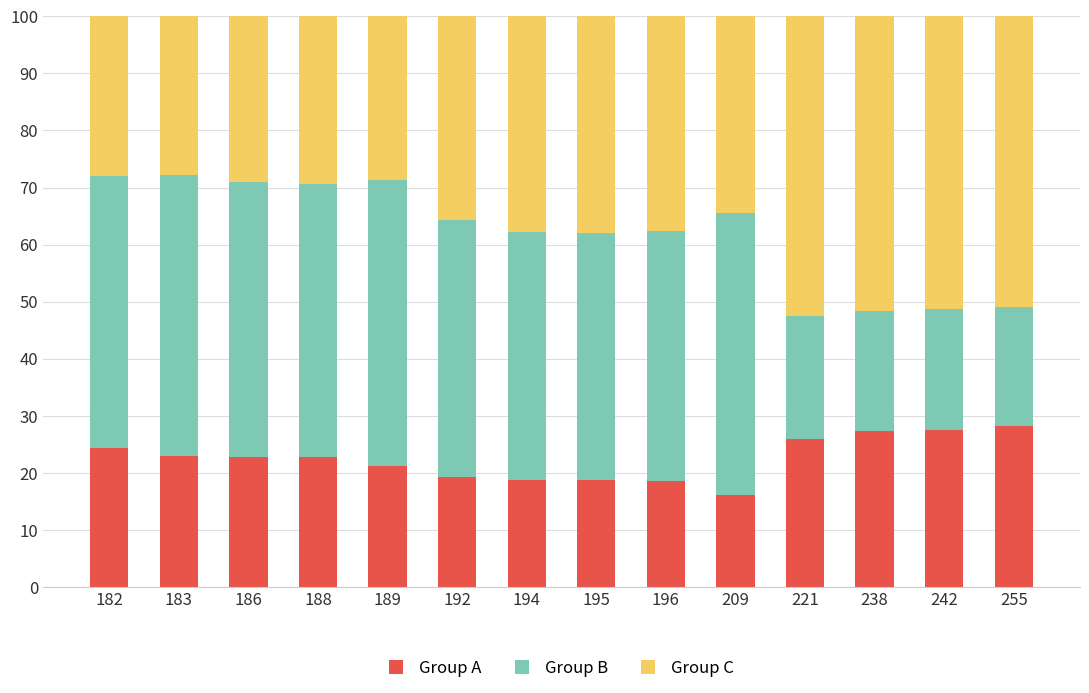

What is the maximum value for Group A?

28.2